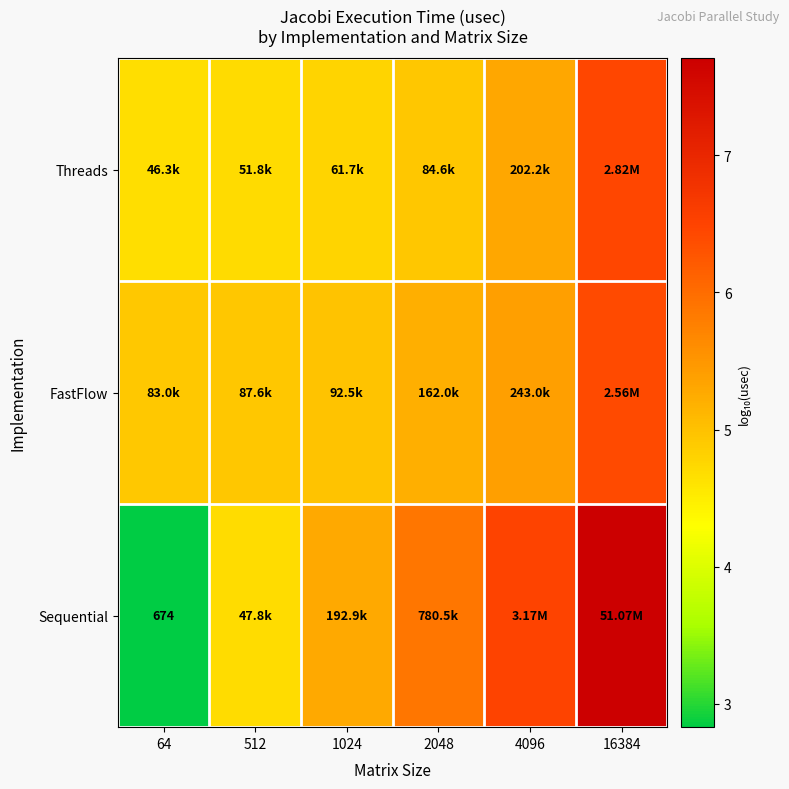

Rank the series at 512 from highest to lowest value.

FastFlow, Threads, Sequential